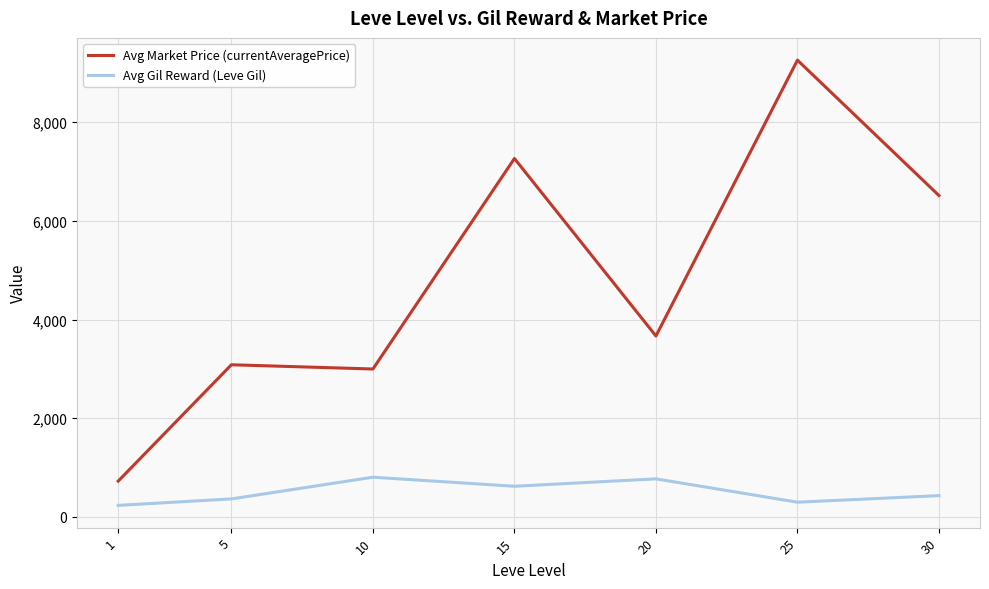

Which series changed the most between 10 and 30?

Avg Market Price (currentAveragePrice)